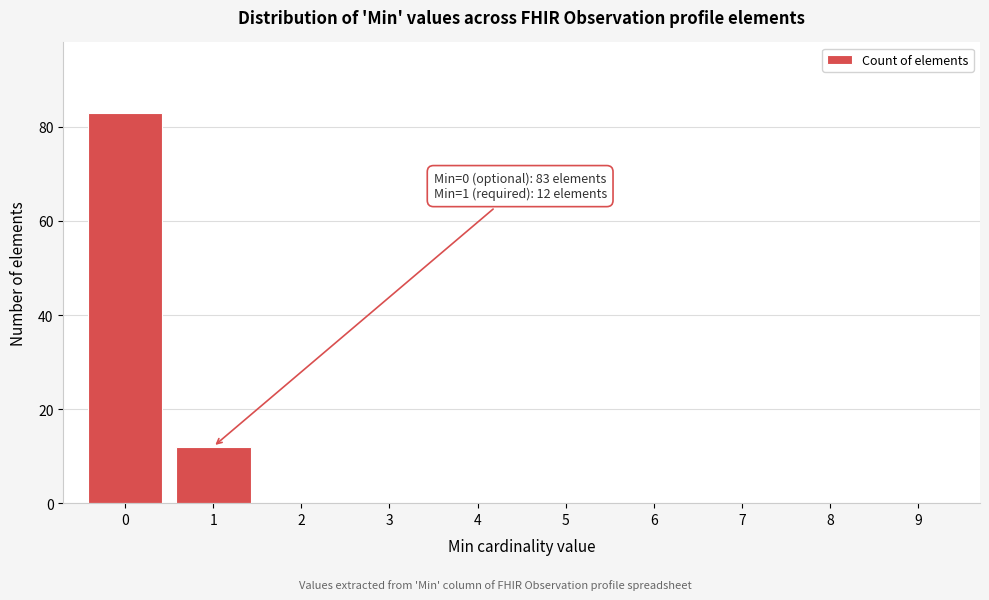

Reading right to left, extract all data points from this chart.

9=0	8=0	7=0	6=0	5=0	4=0	3=0	2=0	1=12	0=83